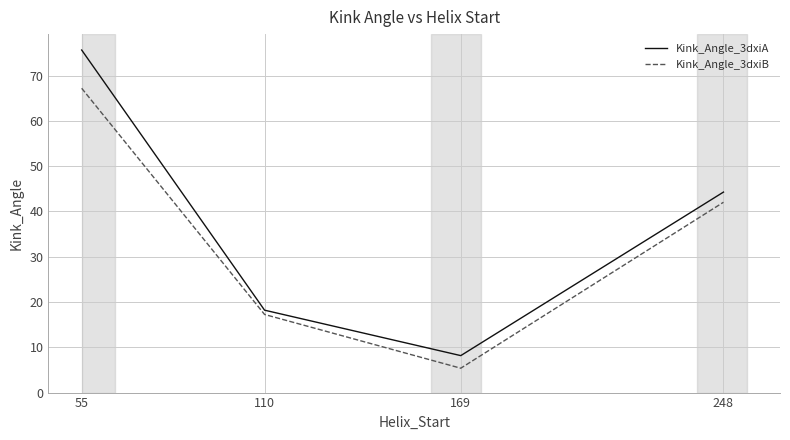

How many values in the Kink_Angle_3dxiB series are below 42?

2